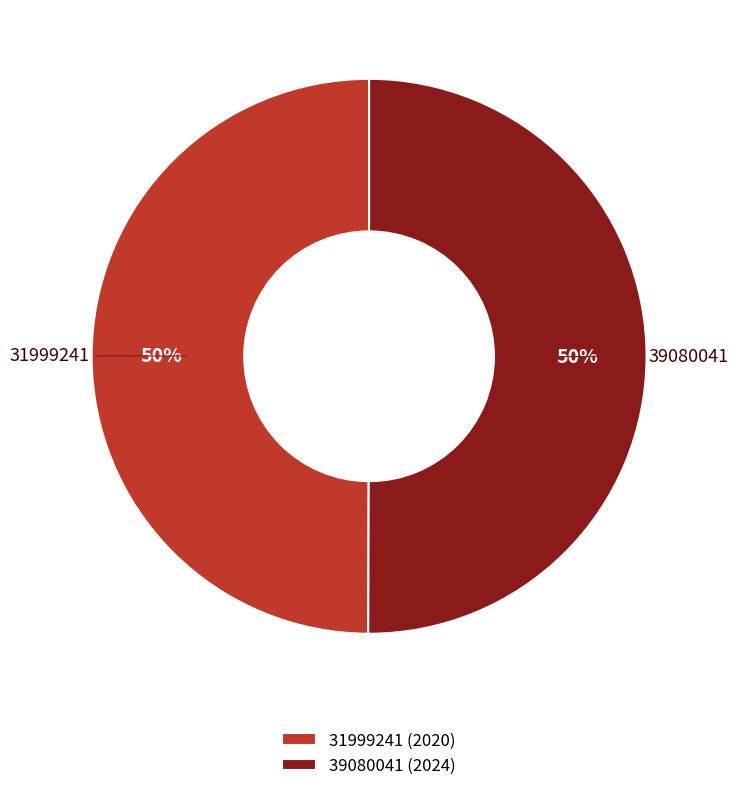

How many segments does this pie chart have?

2